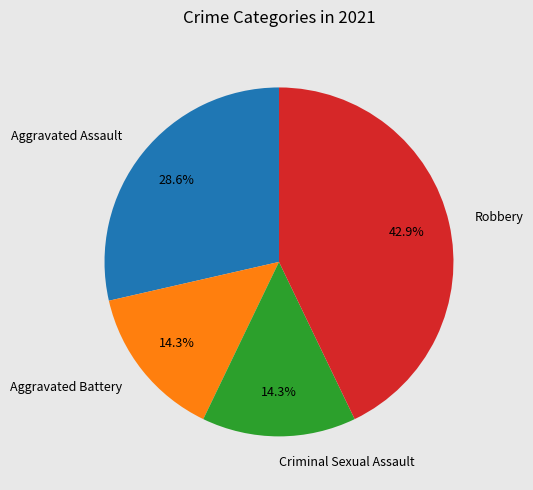

Which has a higher value, Aggravated Assault or Robbery?

Robbery